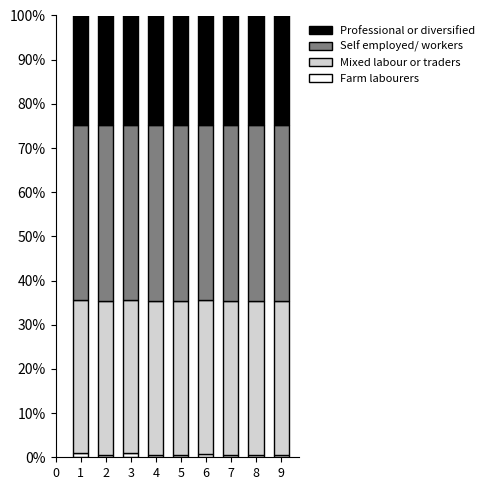

Does the chart contain stacked bars?

Yes